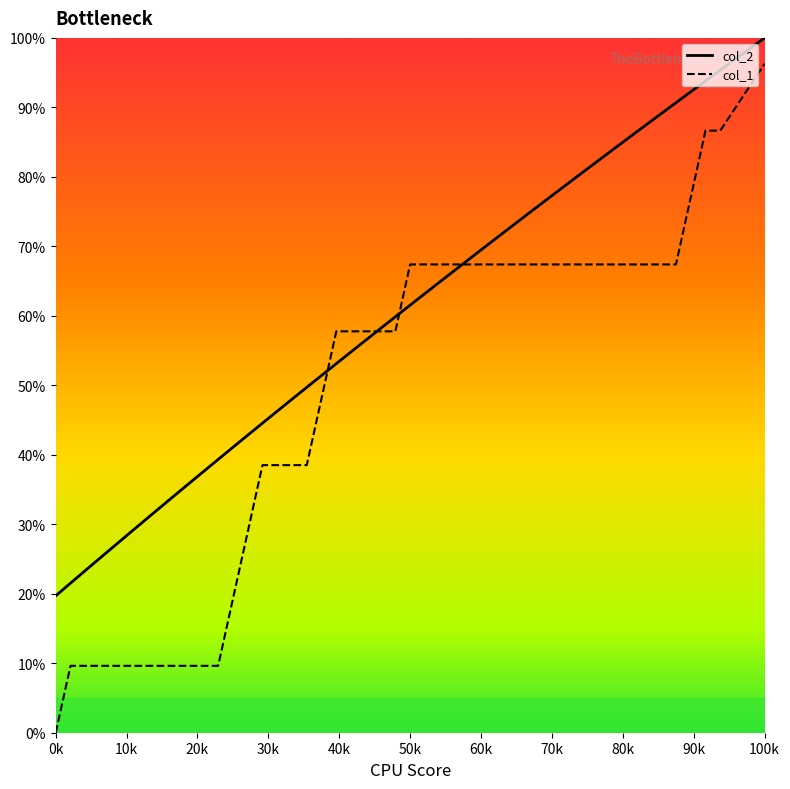

Which series has the largest total across all categories?

col_2